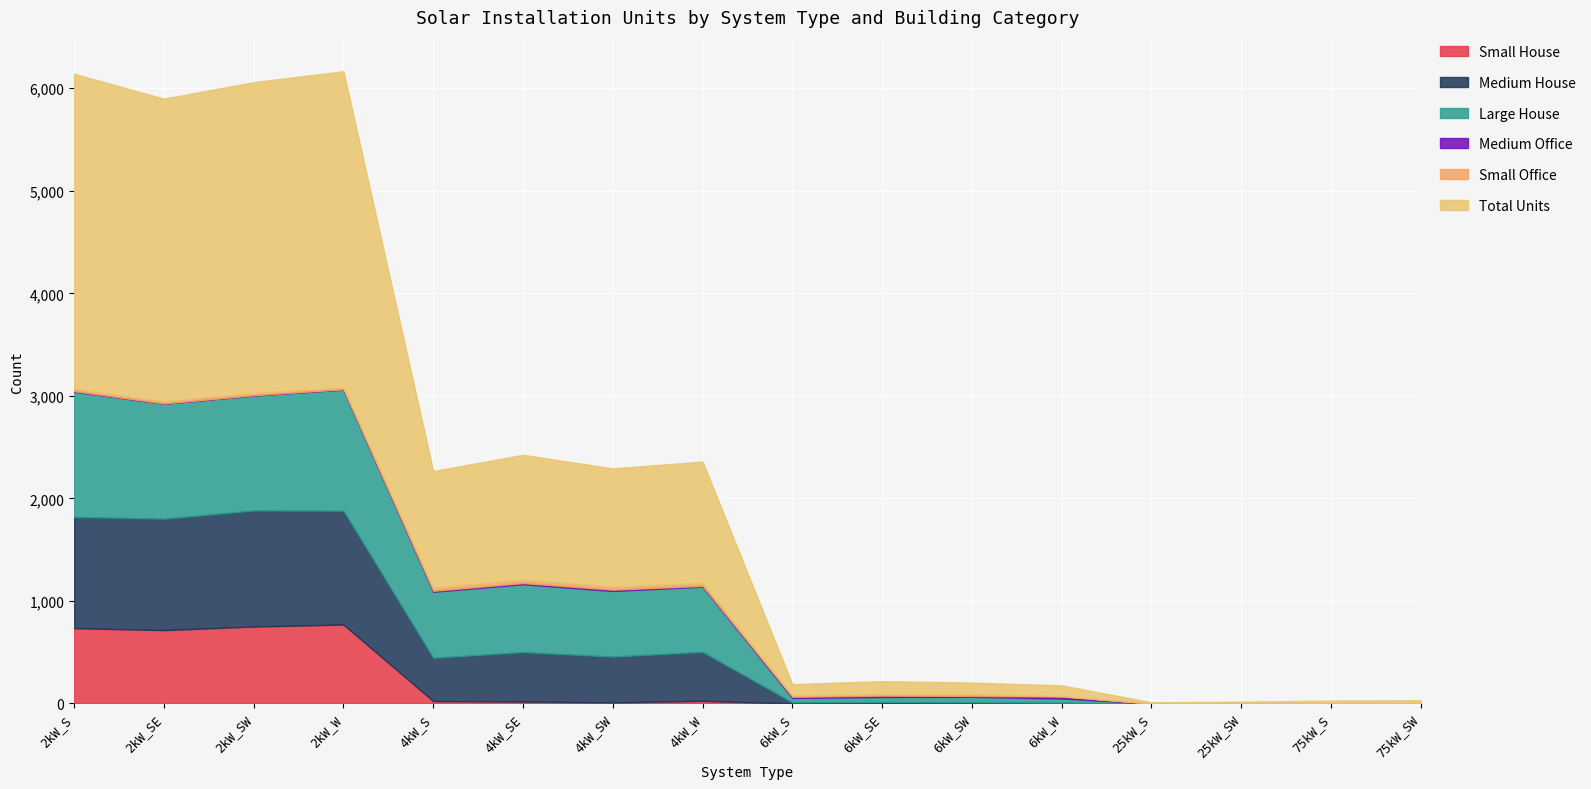

Which category has the lowest value across all series?

6kW_S